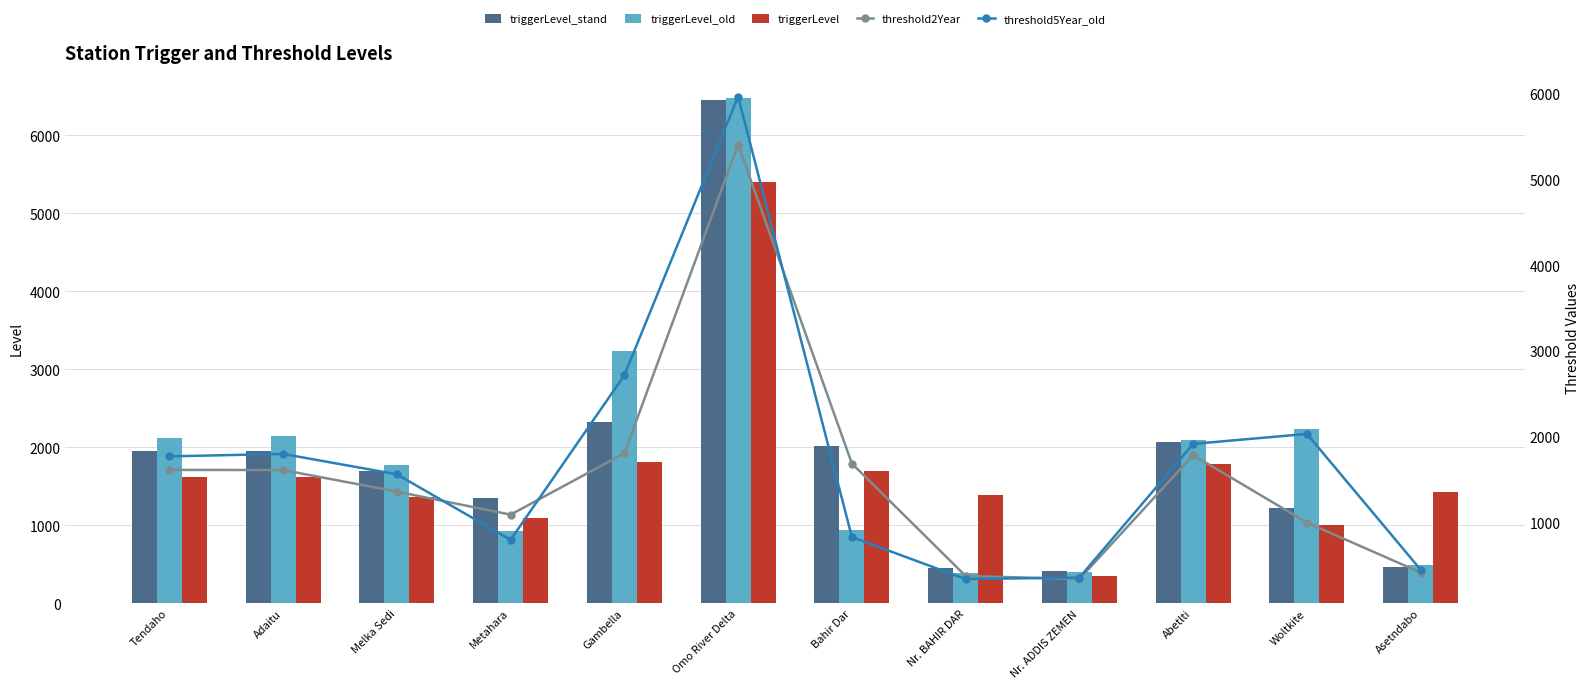

At Metahara, list the series in order from largest to smallest.

triggerLevel_stand, triggerLevel, threshold2Year, triggerLevel_old, threshold5Year_old